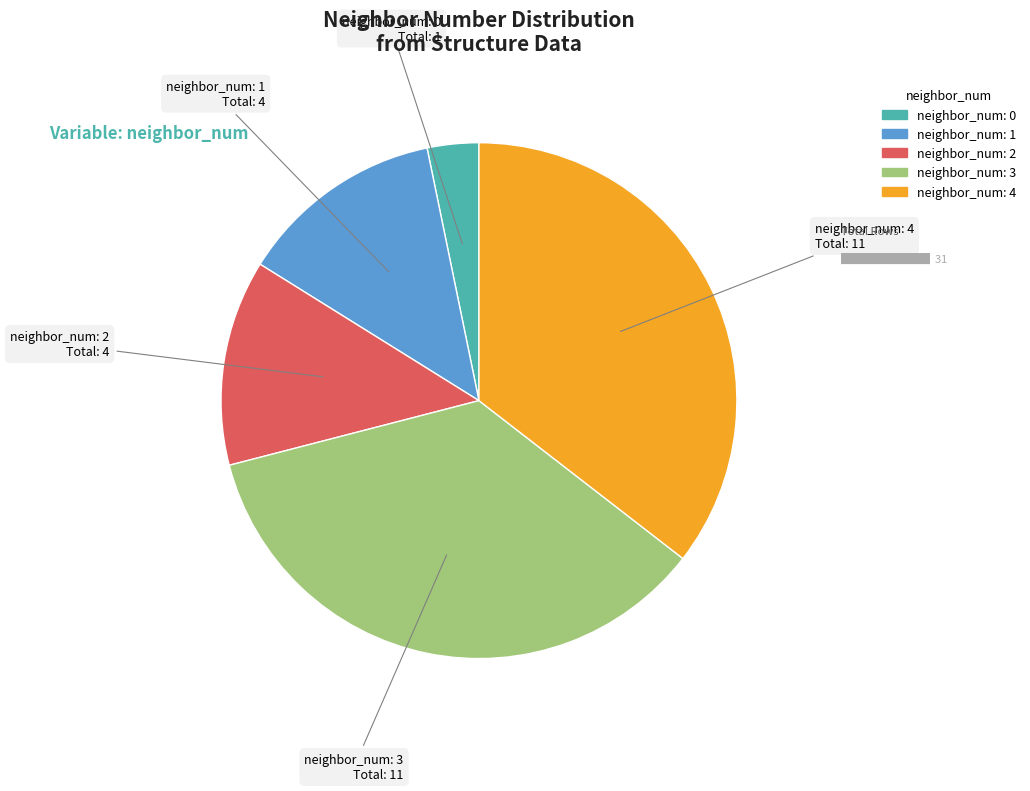

Is it true that neighbor_num: 2 is 23% of the pie?

False